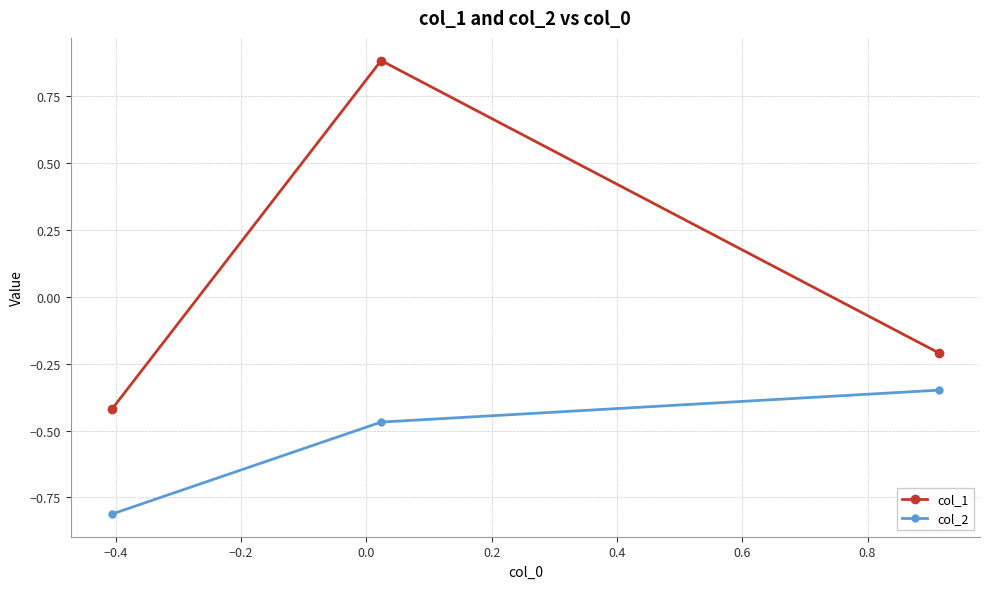

Which series has the largest range (max minus min)?

col_1